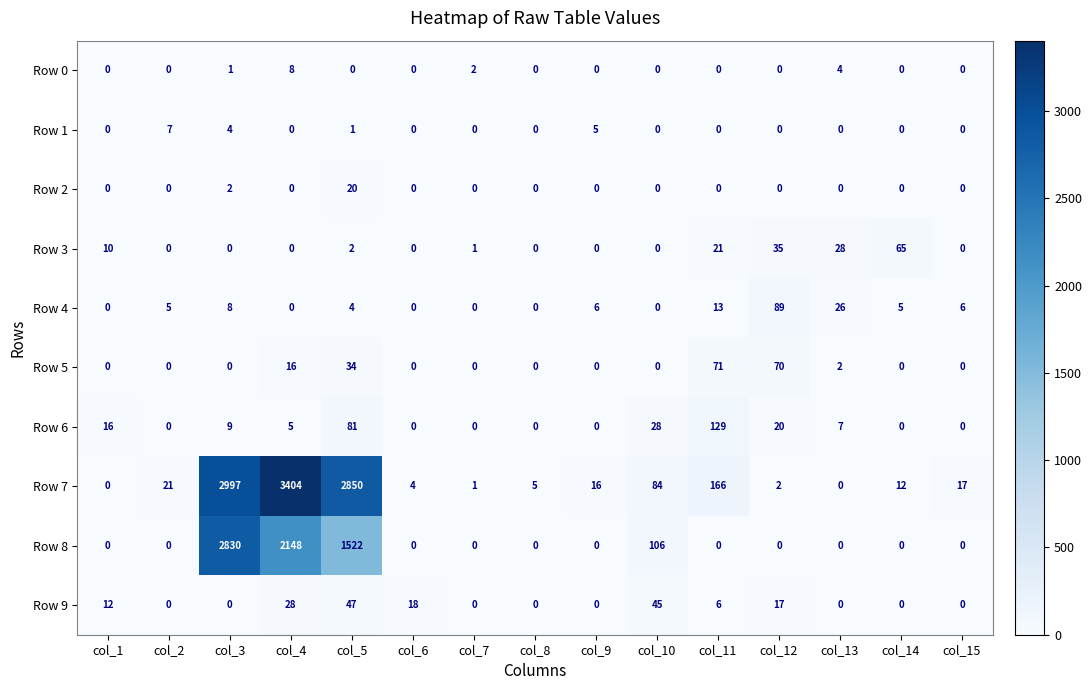

What is the difference between the maximum and second lowest values in the Row 1 series?

7